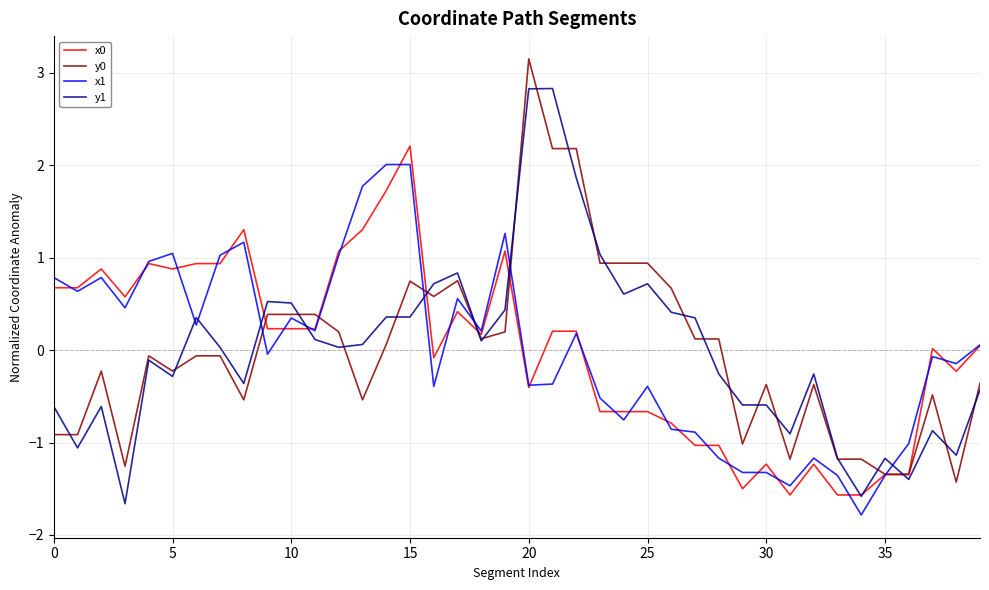

What is the highest value of the x0 series?

2.2